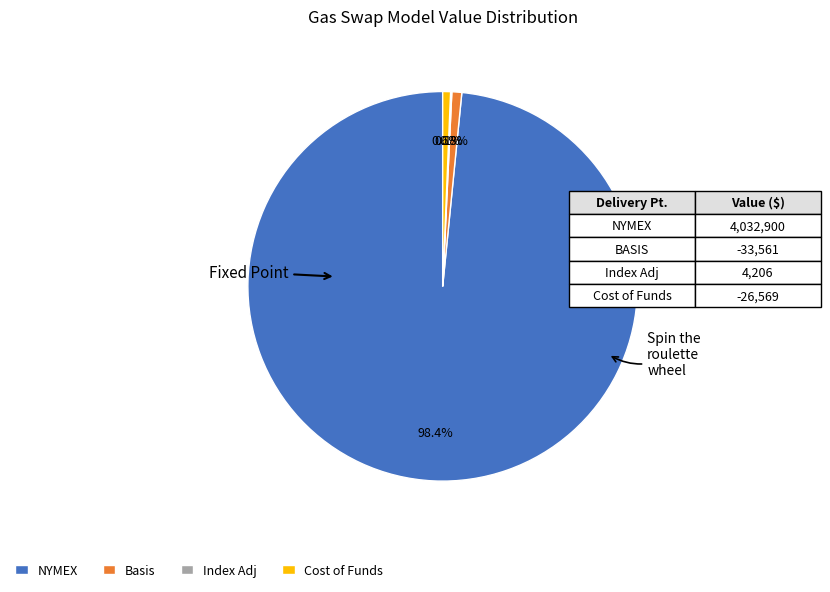

Between Basis and NYMEX, which is larger?

NYMEX